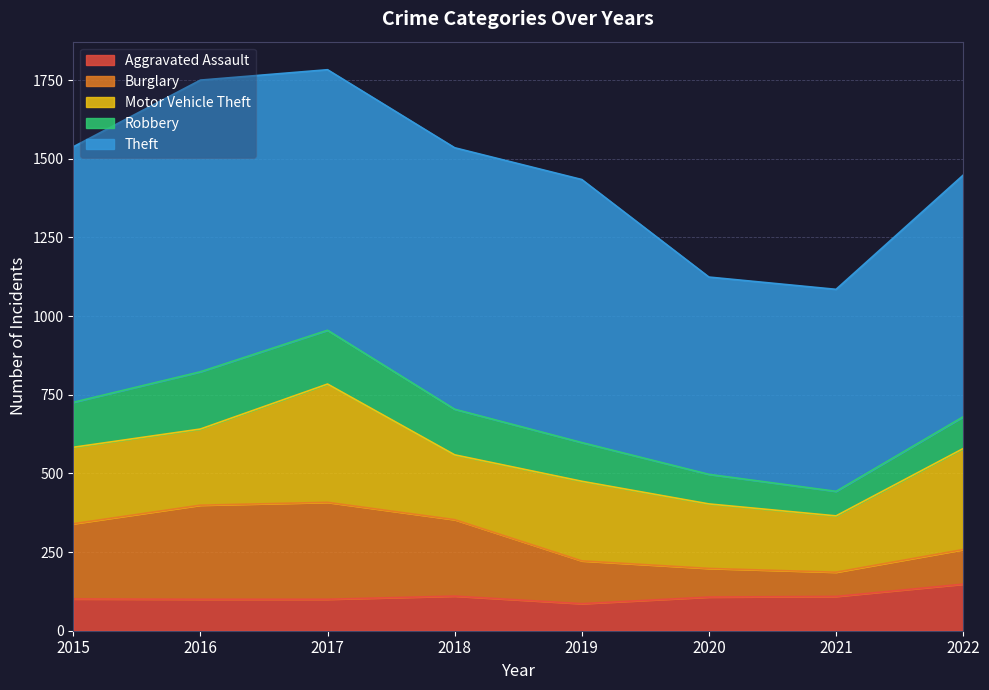

What is the difference between the second highest and minimum values in the Burglary series?

222